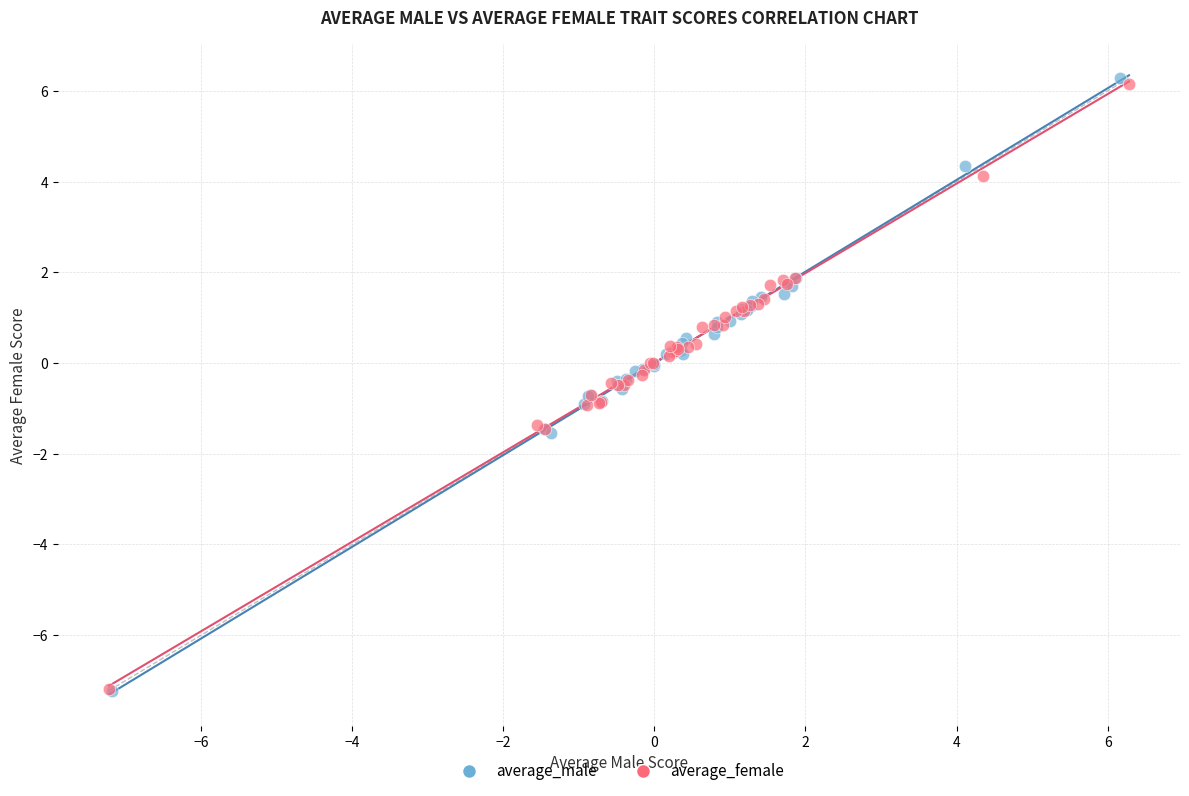

Which series has the largest Y range (max minus min)?

average_male